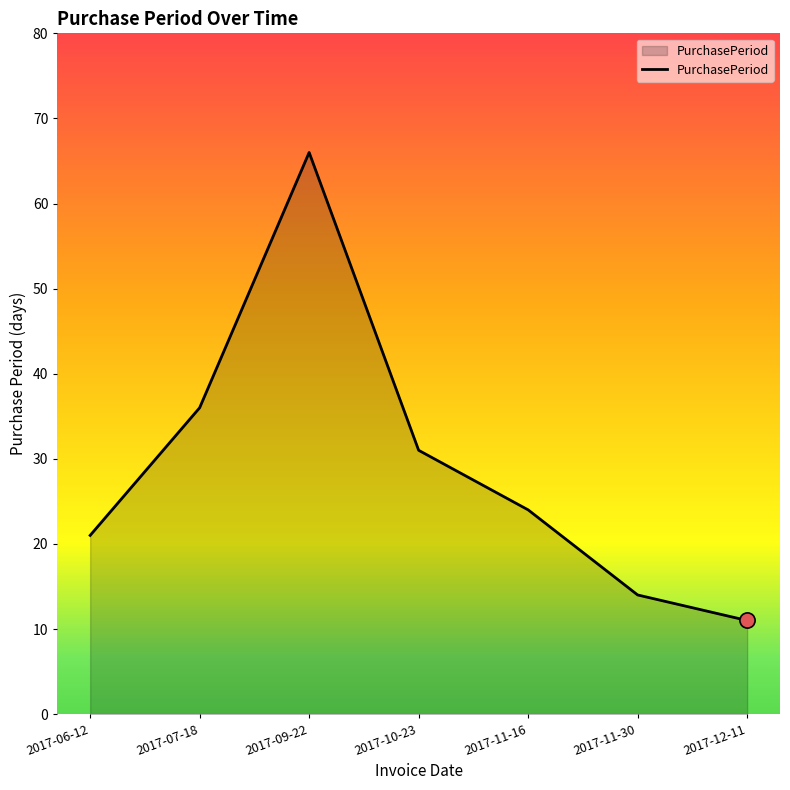

Which has a higher value, 2017-06-12 or 2017-12-11?

2017-06-12